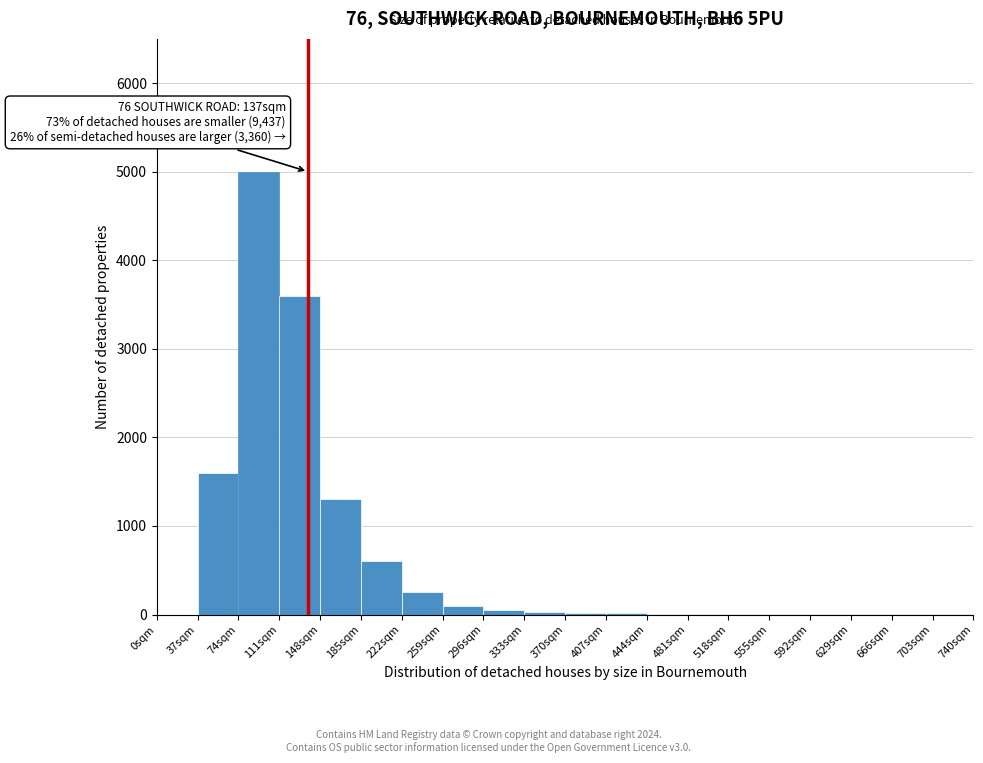

Over which range of the x-axis is the bar tallest?

74 to 111